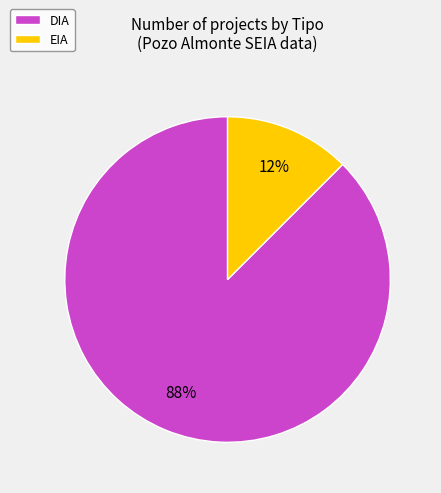

Is there any slice that represents more than half of the pie?

Yes